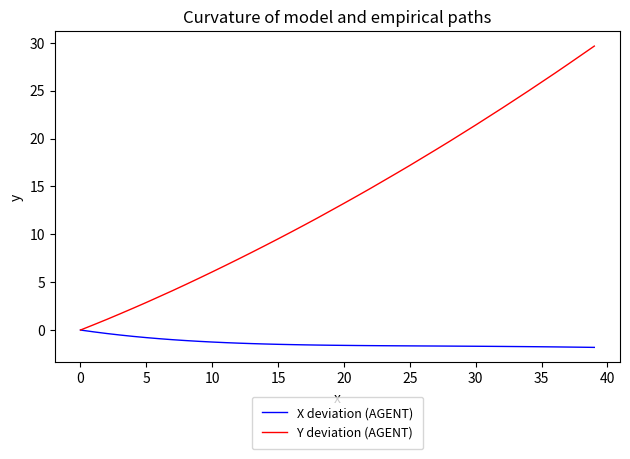

List the series in order of their peak value, highest first.

Y deviation (AGENT), X deviation (AGENT)